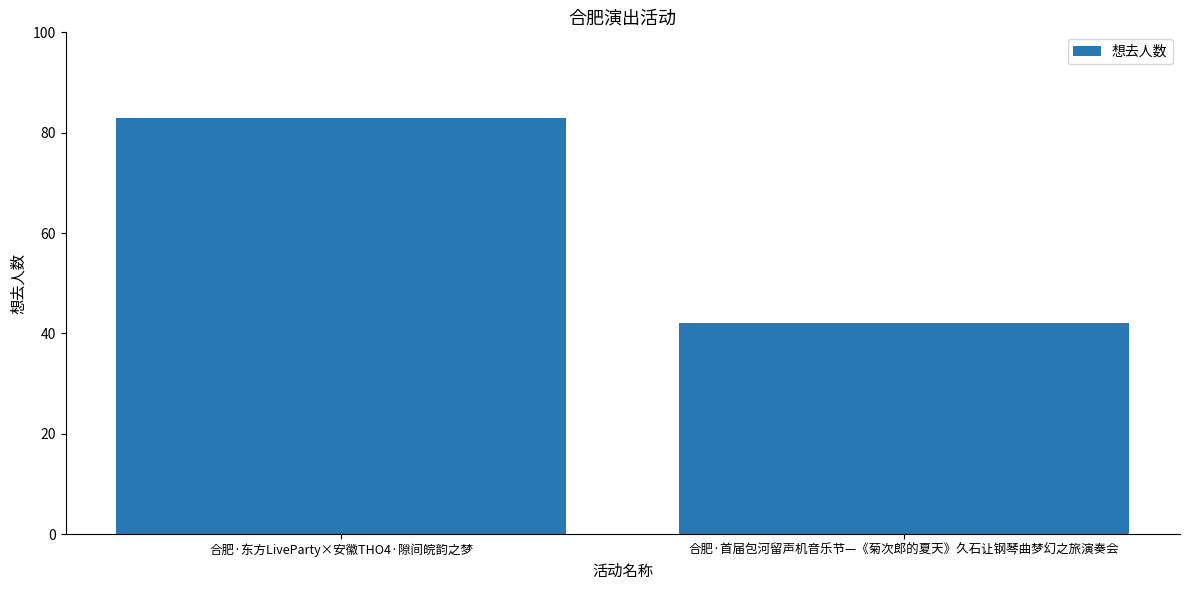

What is the smallest value displayed?

42